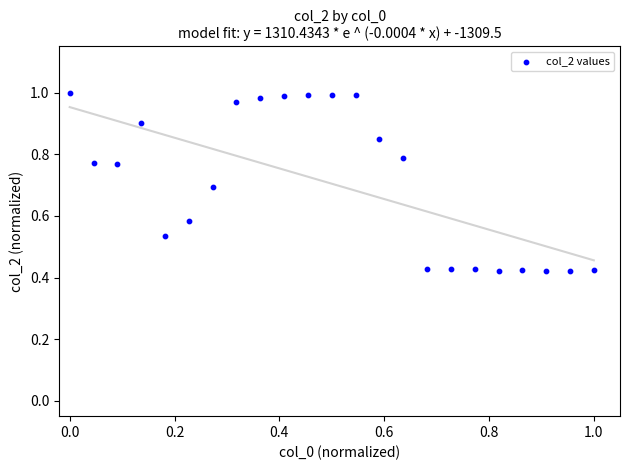

How many data points are displayed?

23